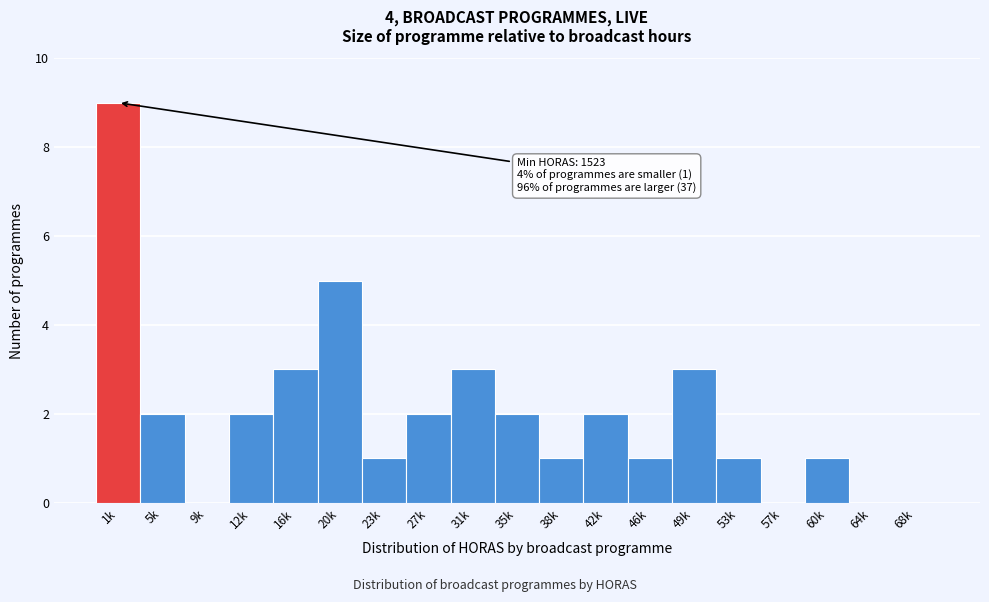

Reading left to right, what are all the values shown in this chart?

1k=9	5k=2	9k=0	12k=2	16k=3	20k=5	23k=1	27k=2	31k=3	35k=2	38k=1	42k=2	46k=1	49k=3	53k=1	57k=0	60k=1	64k=0	68k=0